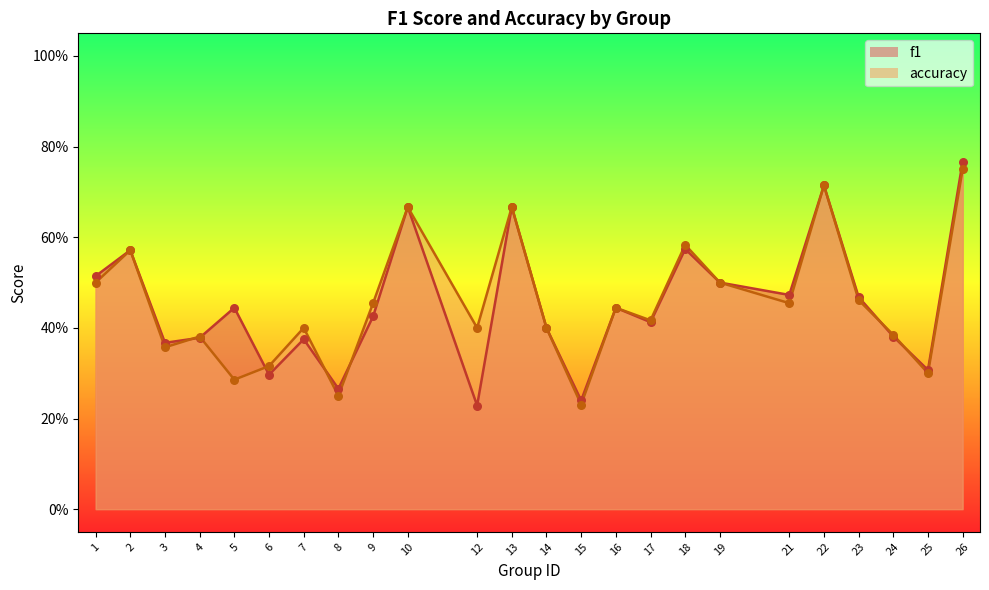

Which series has the widest spread of Y values?

f1